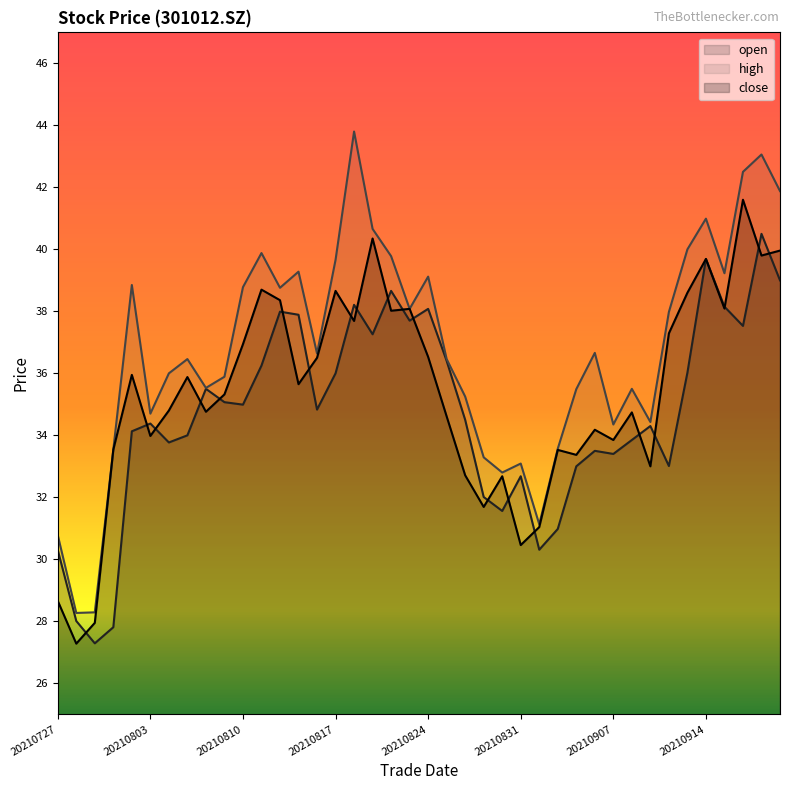

Which series has the largest range (max minus min)?

high